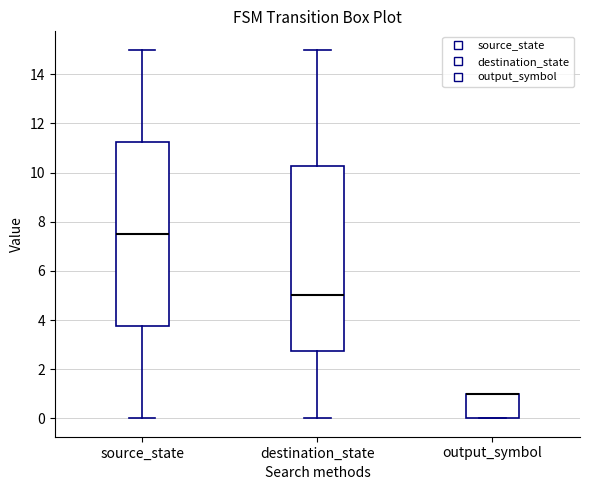

Reading left to right, read every box against the y-axis: the position of its median line, the range the box covers, and the ends of its whiskers. The values are not printed on the chart, so give them approximately, as read against the axis.

source_state: median 7.6, box 3.8 to 11.2, whiskers 0.0 to 15.0
destination_state: median 5.0, box 2.8 to 10.2, whiskers 0.0 to 15.0
output_symbol: median 1.0 (drawn on the box's upper edge), box 0.0 to 1.0, whiskers 0.0 to 1.0